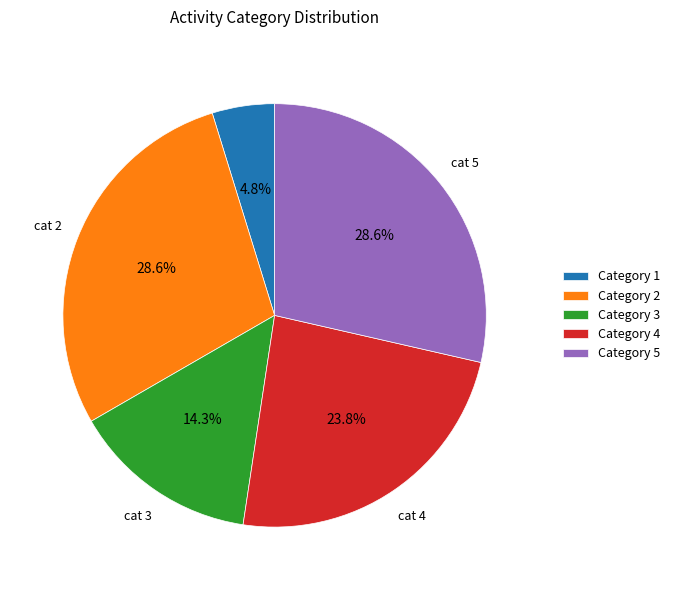

Which category has the smallest portion of the pie?

Category 1